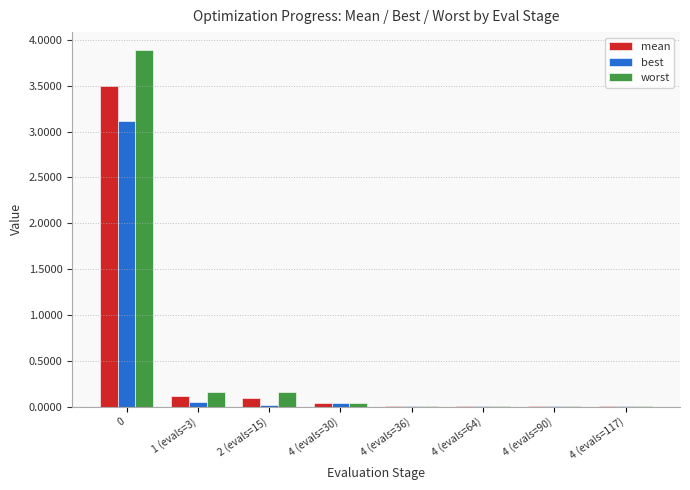

What is the average value of the mean series?

0.5